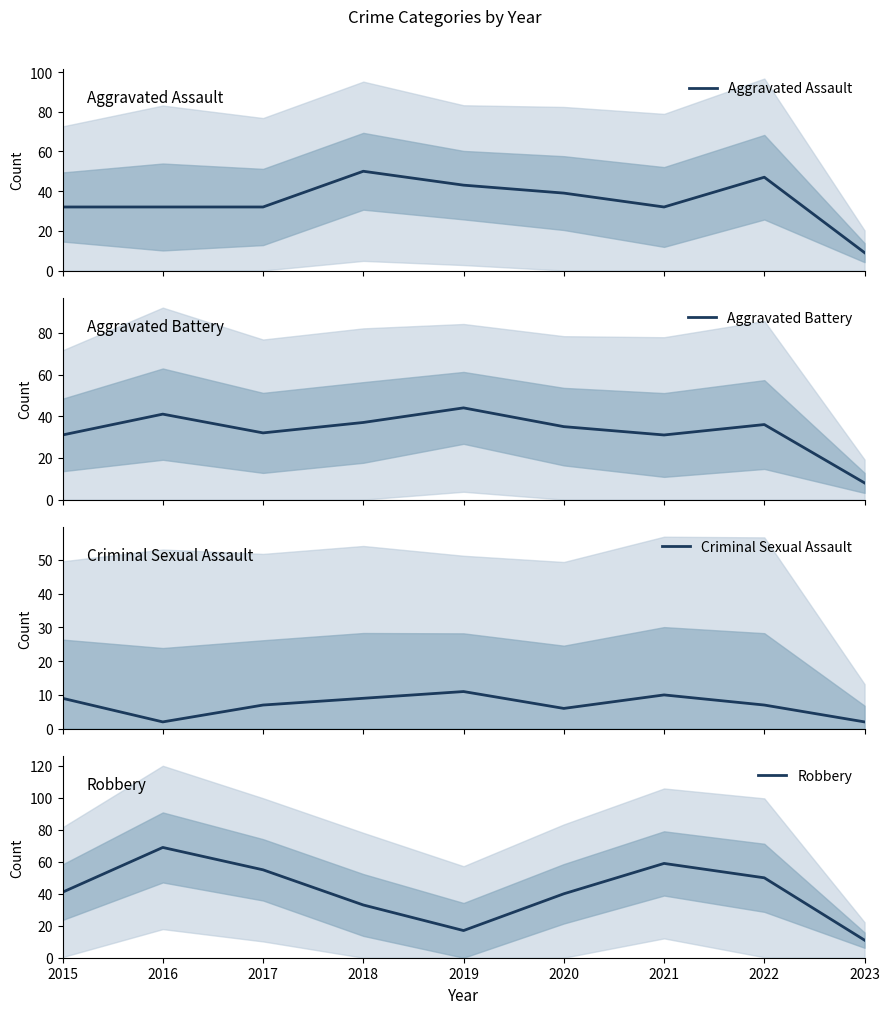

Rank the series by their maximum value, from highest to lowest.

Robbery, Aggravated Assault, Aggravated Battery, Criminal Sexual Assault